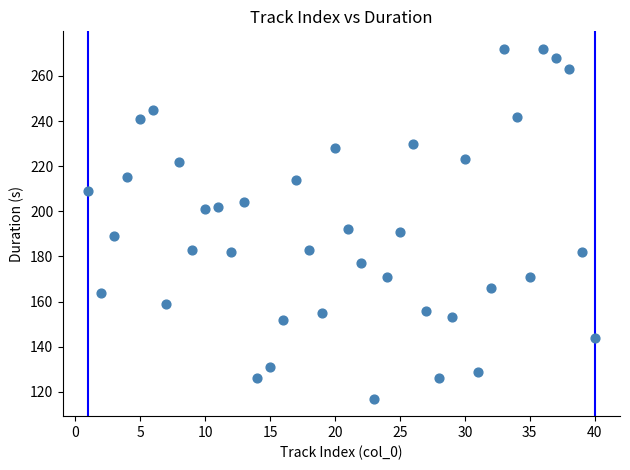

What is the range of Y values (max minus min)?

155